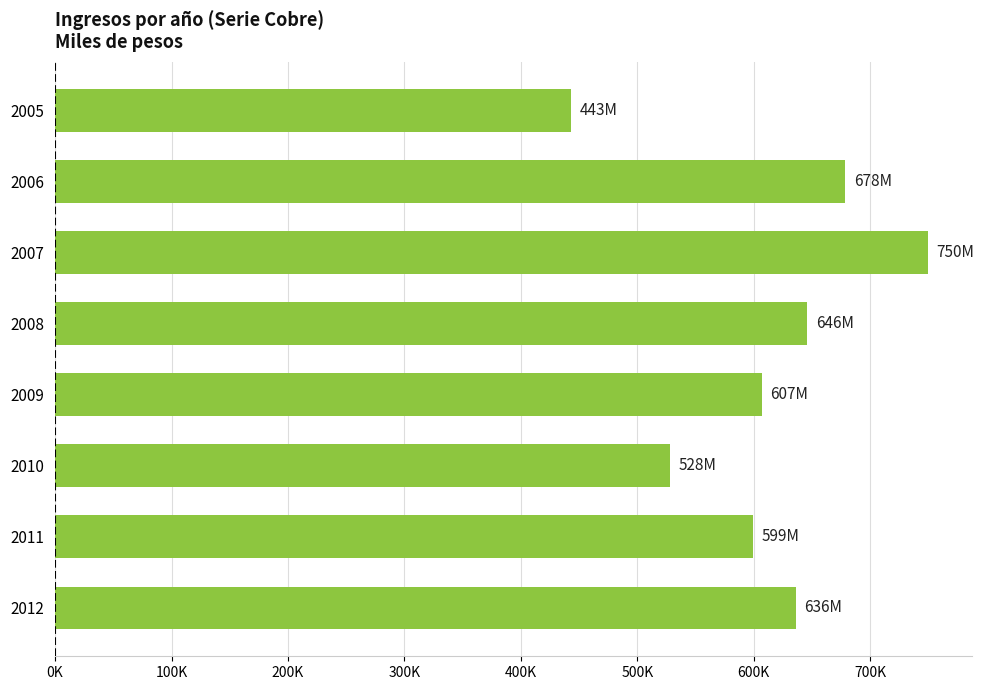

Are the bars horizontal?

Yes